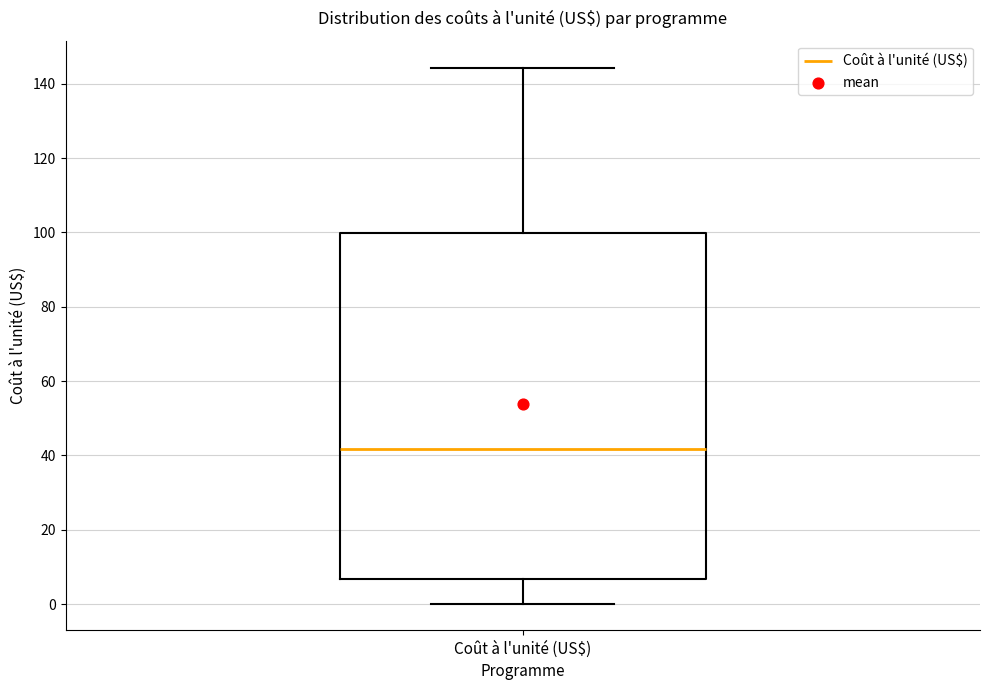

Where does the upper whisker of the box for Coût à l'unité (US$) end on the y-axis? The values are not printed on the chart, so give them approximately, as read against the axis.

144